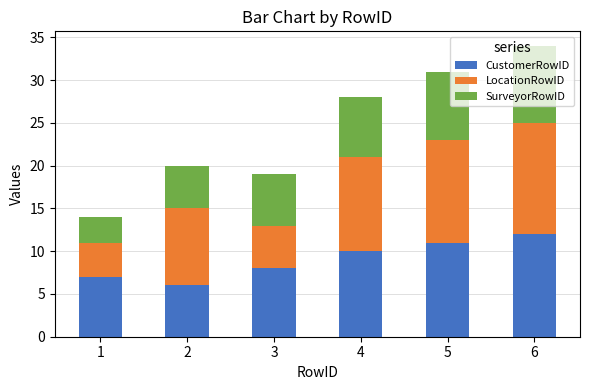

True or false: CustomerRowID has a value of 10 at 4.

True